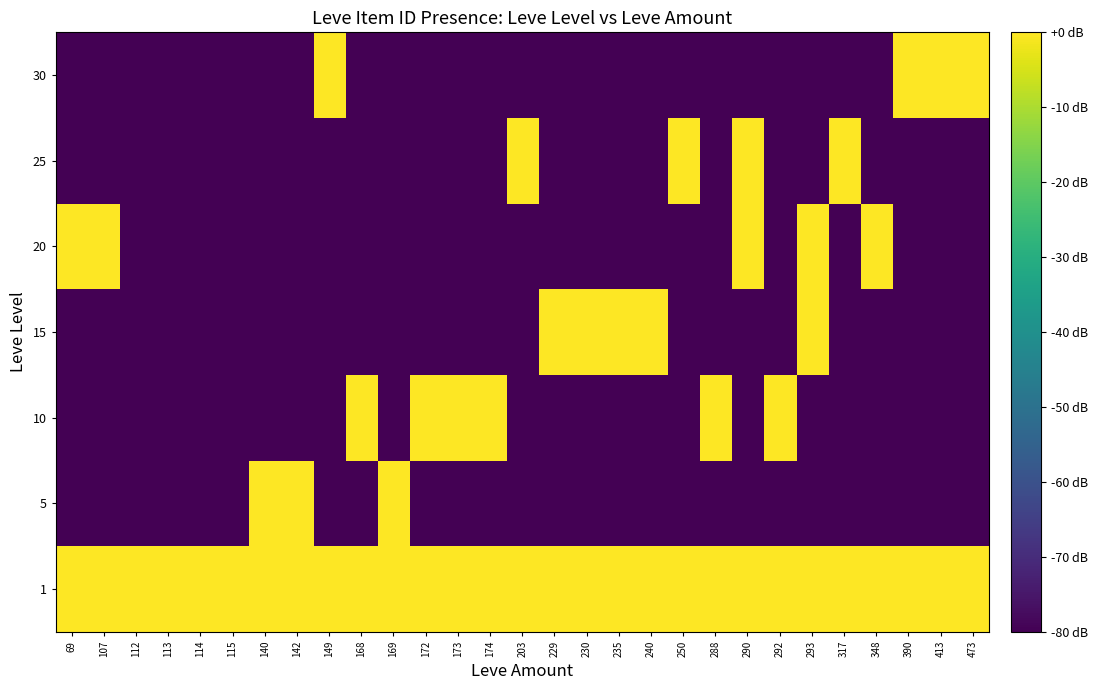

At how many categories does at least one series exceed -32?

29